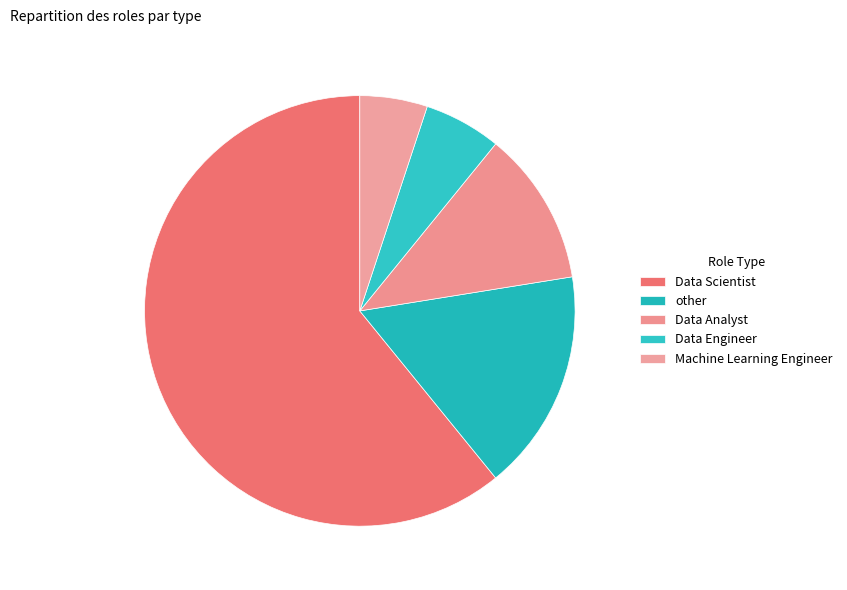

To the nearest percent, what is the difference between the Data Scientist and Data Analyst slice percentages?

49%